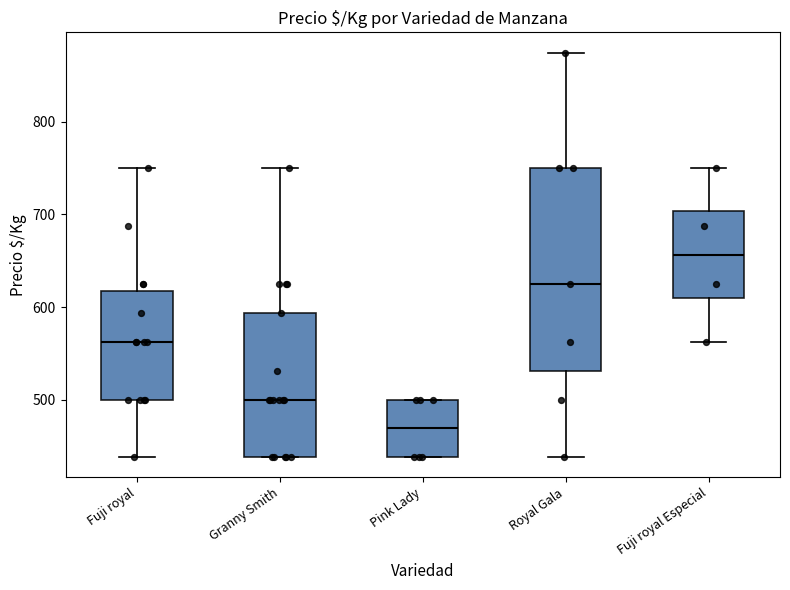

Reading left to right, read every box against the y-axis: the position of its median line, the range the box covers, and the ends of its whiskers. The values are not printed on the chart, so give them approximately, as read against the axis.

Fuji royal: median 560, box 500 to 620, whiskers 440 to 750
Granny Smith: median 500, box 440 to 590, whiskers 440 to 750
Pink Lady: median 470, box 440 to 500, whiskers 440 to 500
Royal Gala: median 630, box 530 to 750, whiskers 440 to 880
Fuji royal Especial: median 660, box 610 to 700, whiskers 560 to 750